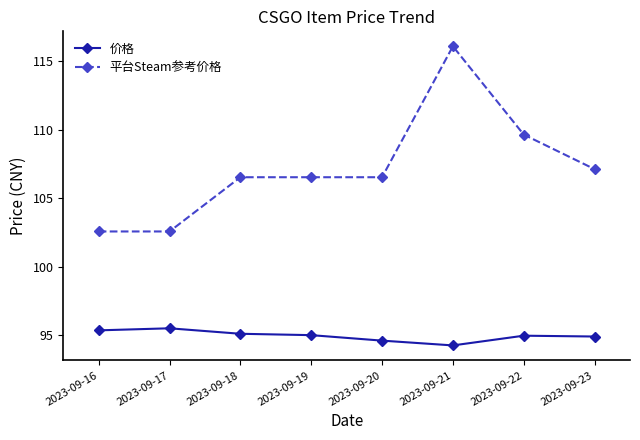

True or false: 平台Steam参考价格 and 价格 intersect in this chart.

False